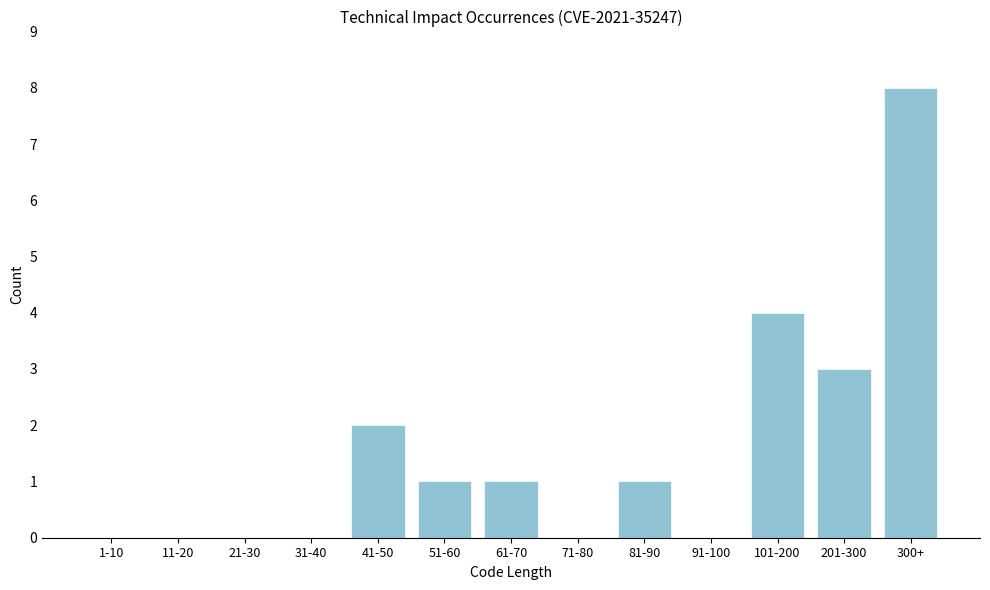

What is the change in value from 101-200 to 300+?

+4